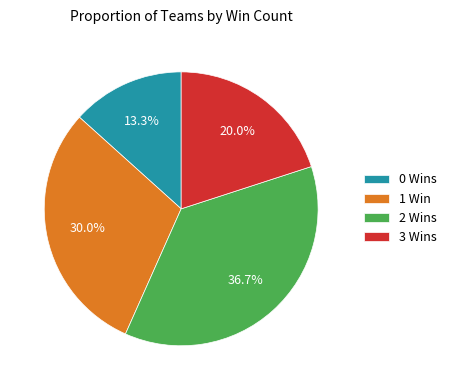

Is the sum of 0 Wins and 1 Win greater than half?

No